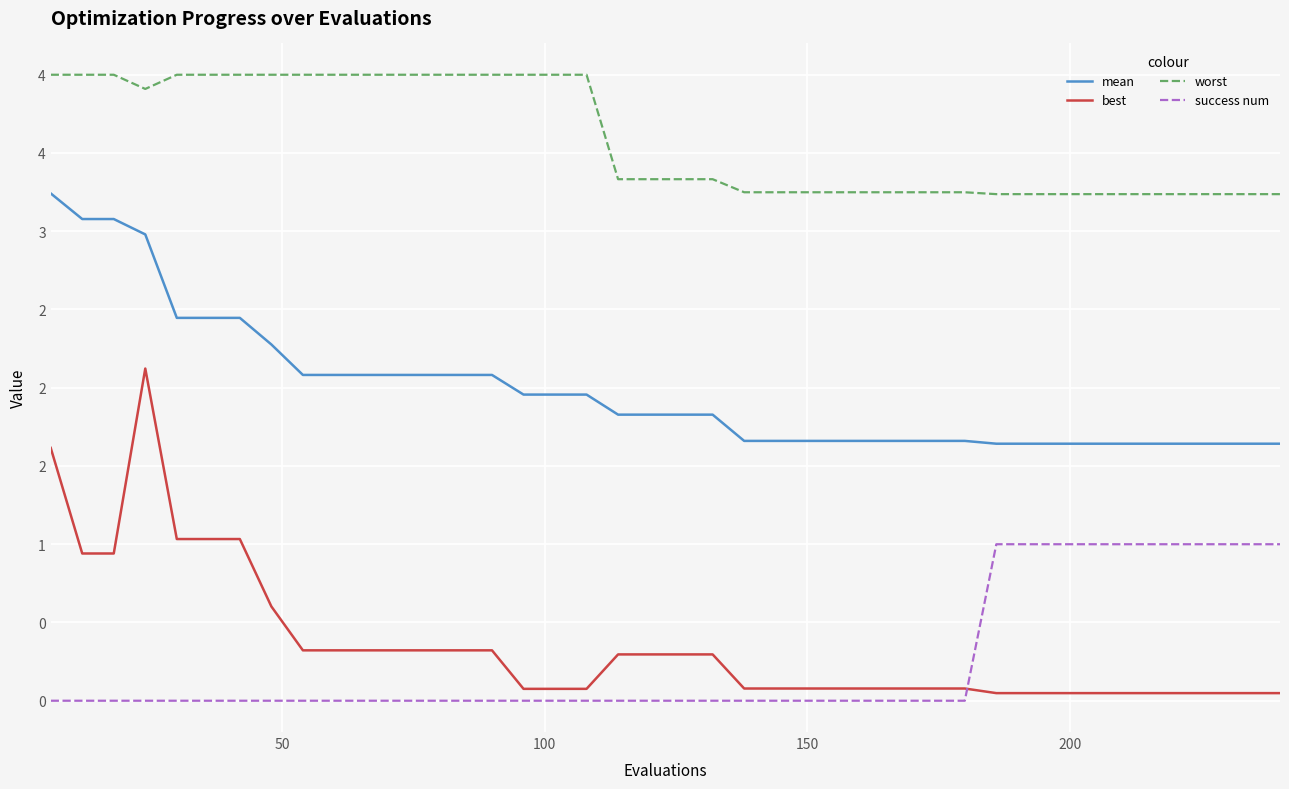

What is the value of the worst point at the 14th from the left?

4.0